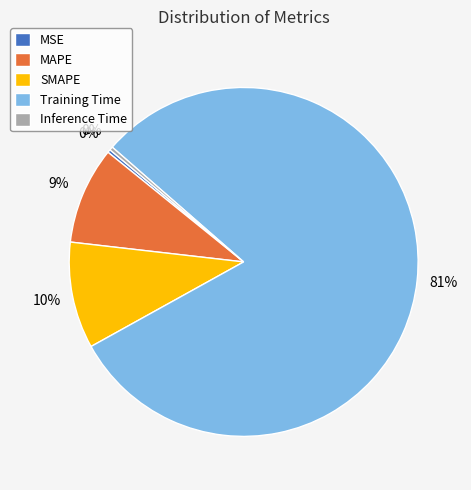

How many slices are in this pie chart?

5